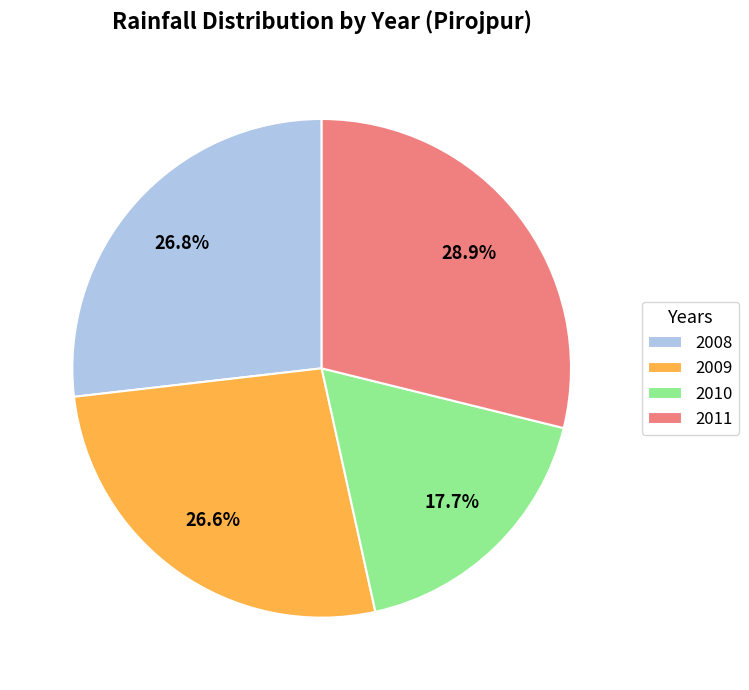

Is there any slice that represents more than half of the pie?

No